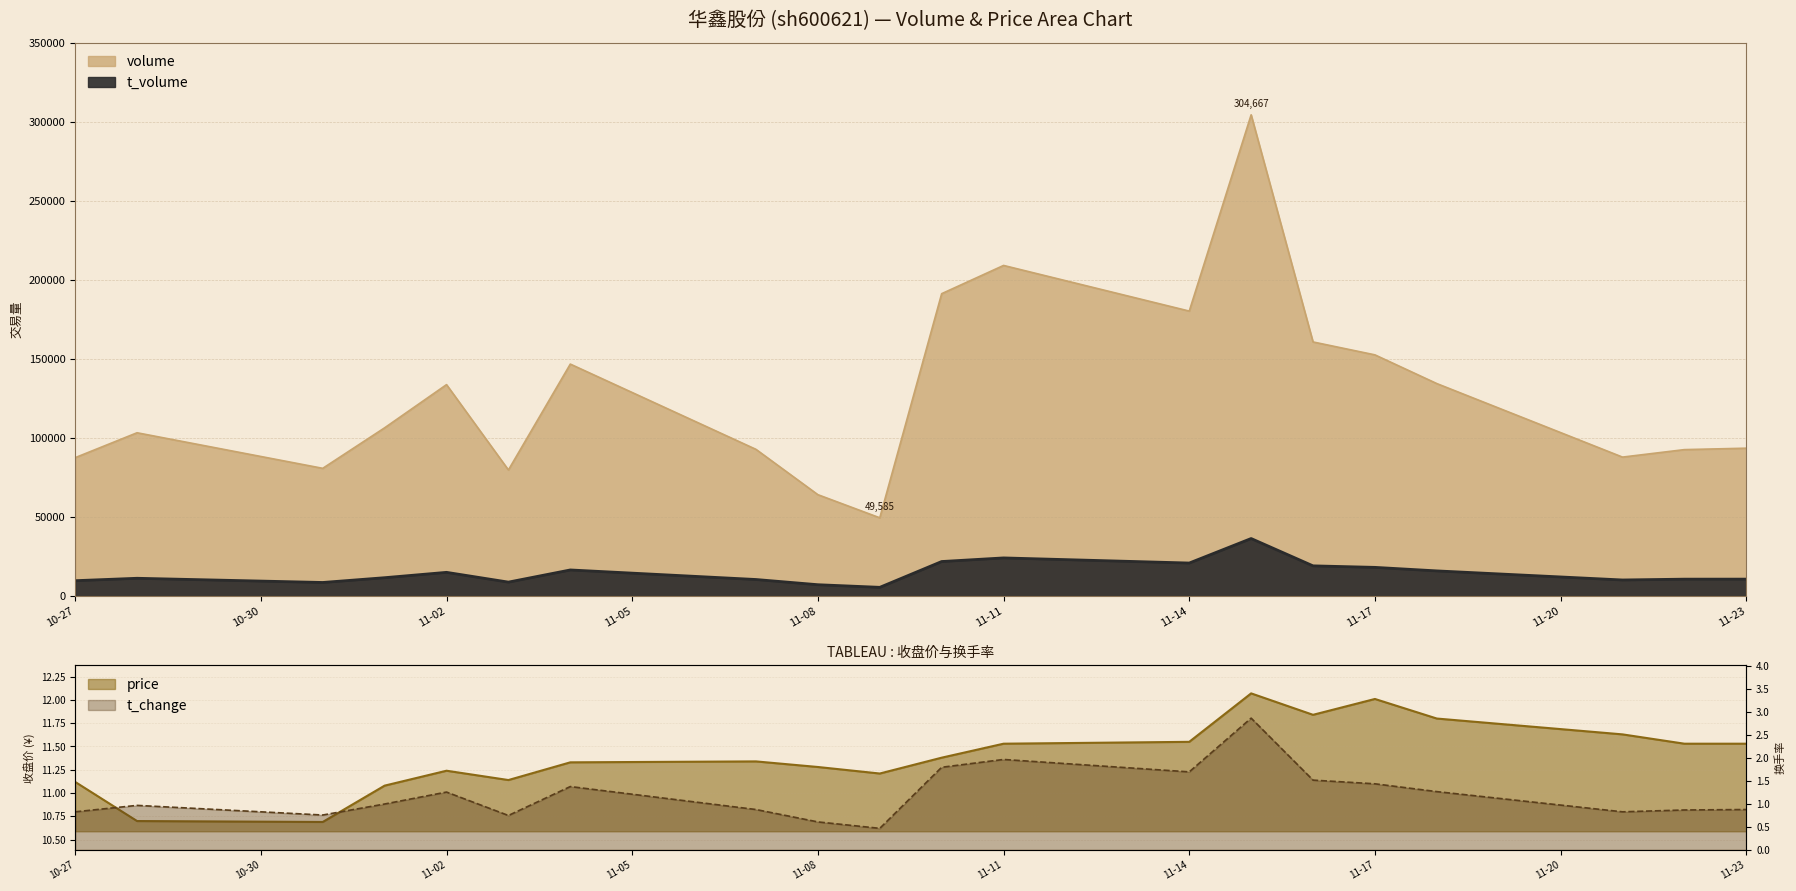

Where is volume nearest to the value 177126?

11-14